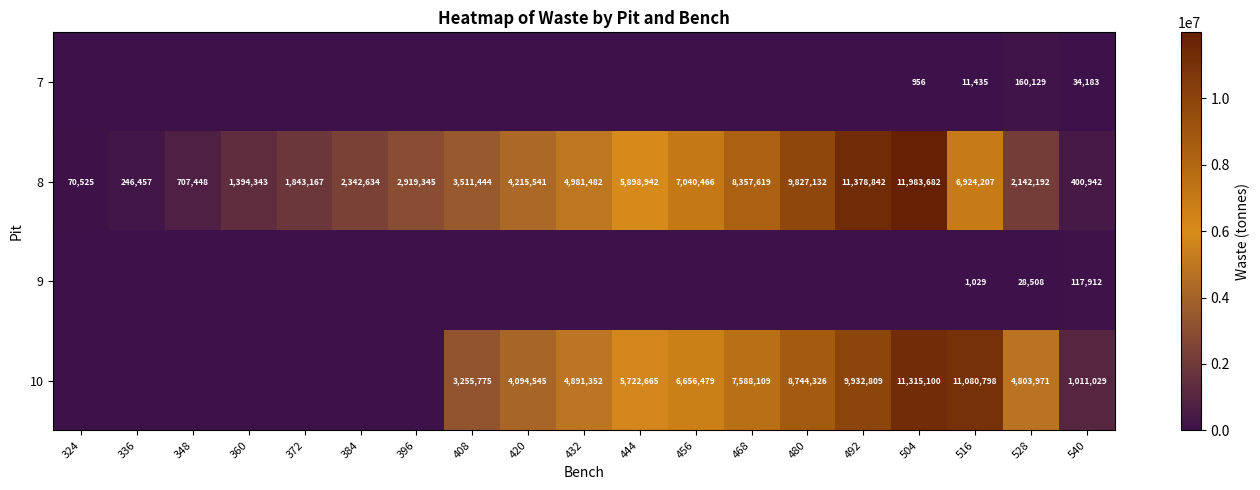

Is it true that 8 equals 5898942 at 444?

True